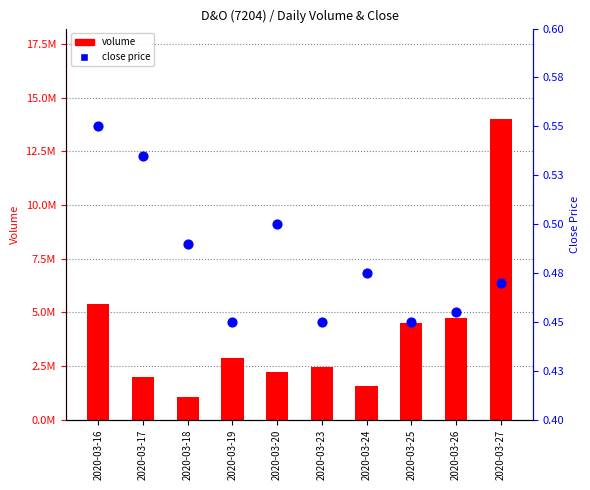

Which series reaches the minimum Y coordinate?

close price